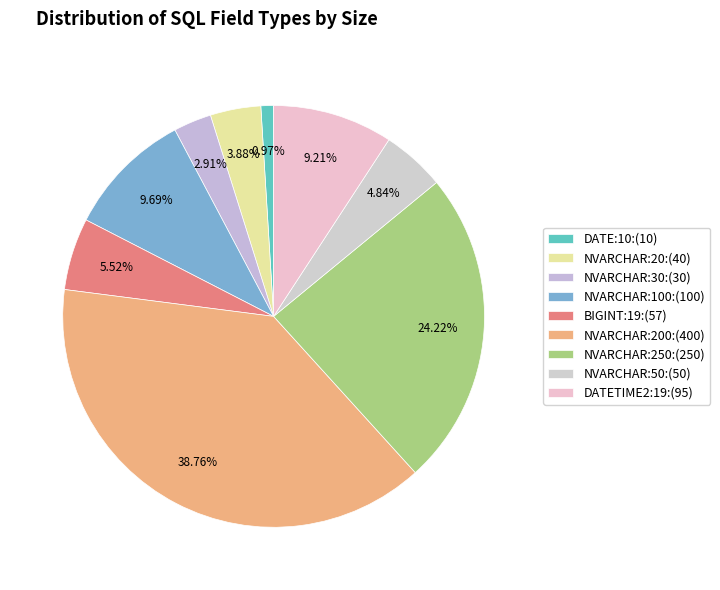

Count the number of slices in the pie.

9